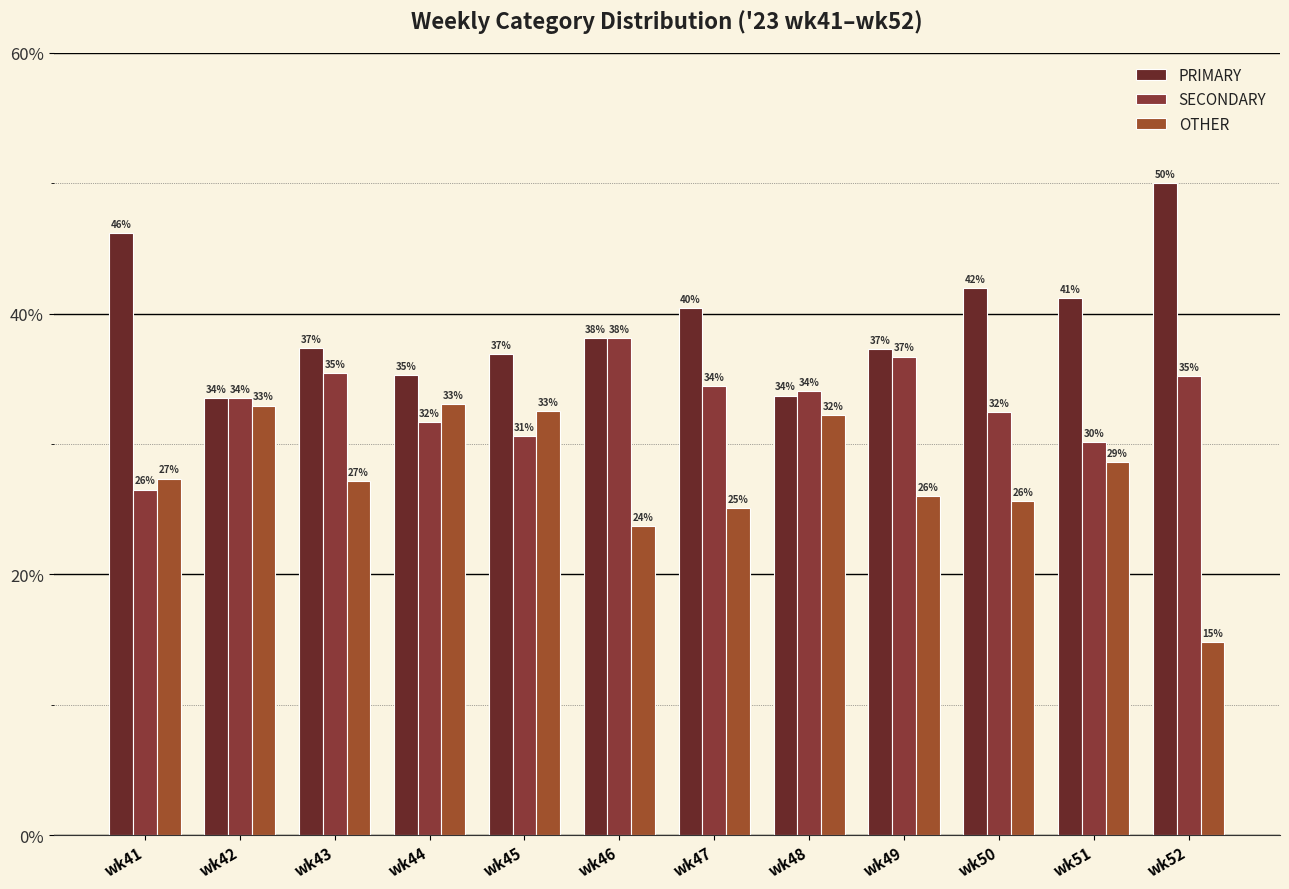

What is the difference between the maximum and minimum values in the OTHER series?

18.2